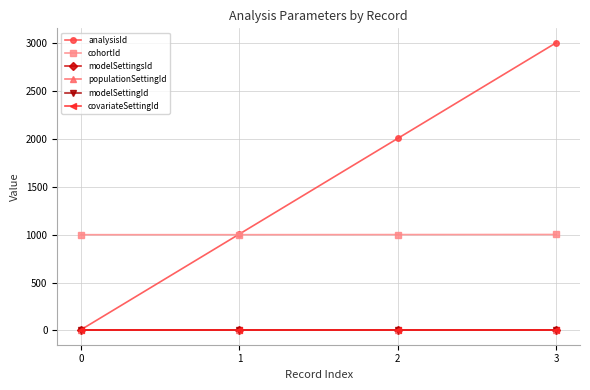

True or false: populationSettingId and cohortId cross at least once.

False